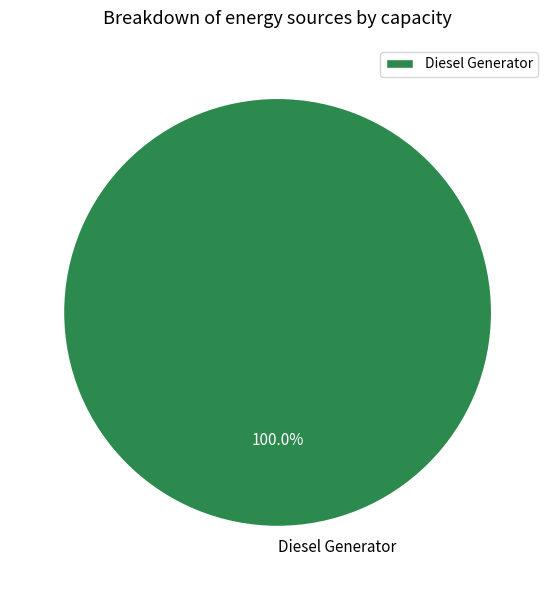

Does Diesel Generator represent more than half of the total?

Yes